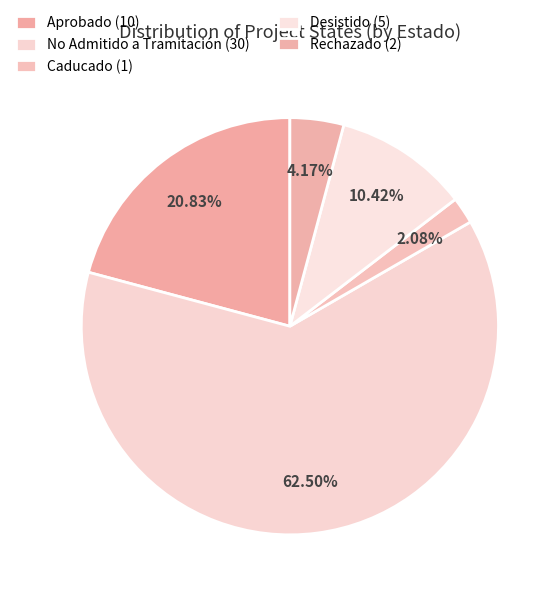

Count the number of slices in the pie.

5